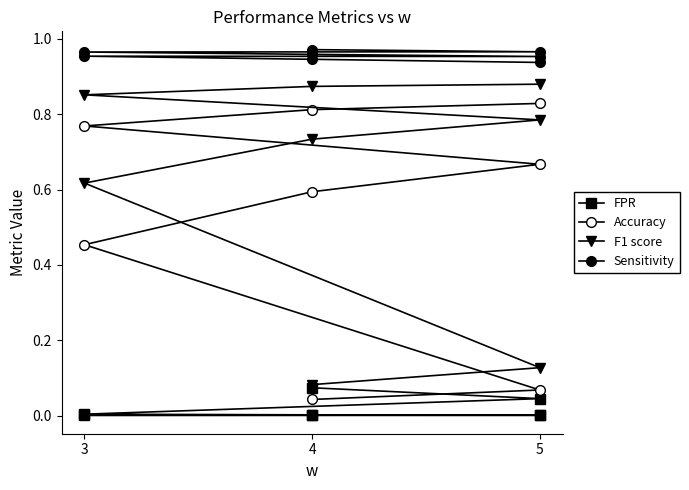

What is the label of the 2nd point from the left?

4